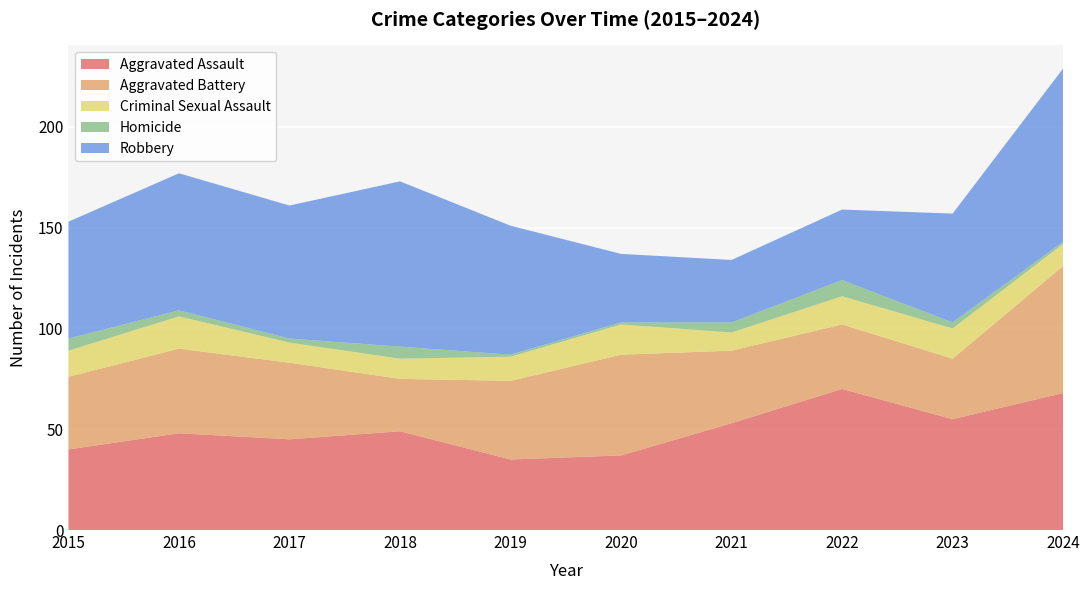

Reading right to left, what are all the values shown in this chart?

Aggravated Assault: 68	55	70	53	37	35	49	45	48	40
Aggravated Battery: 63	30	32	36	50	39	26	38	42	36
Criminal Sexual Assault: 11	15	14	9	15	12	10	10	16	13
Homicide: 1	3	8	5	1	1	6	2	3	6
Robbery: 86	54	35	31	34	64	82	66	68	58